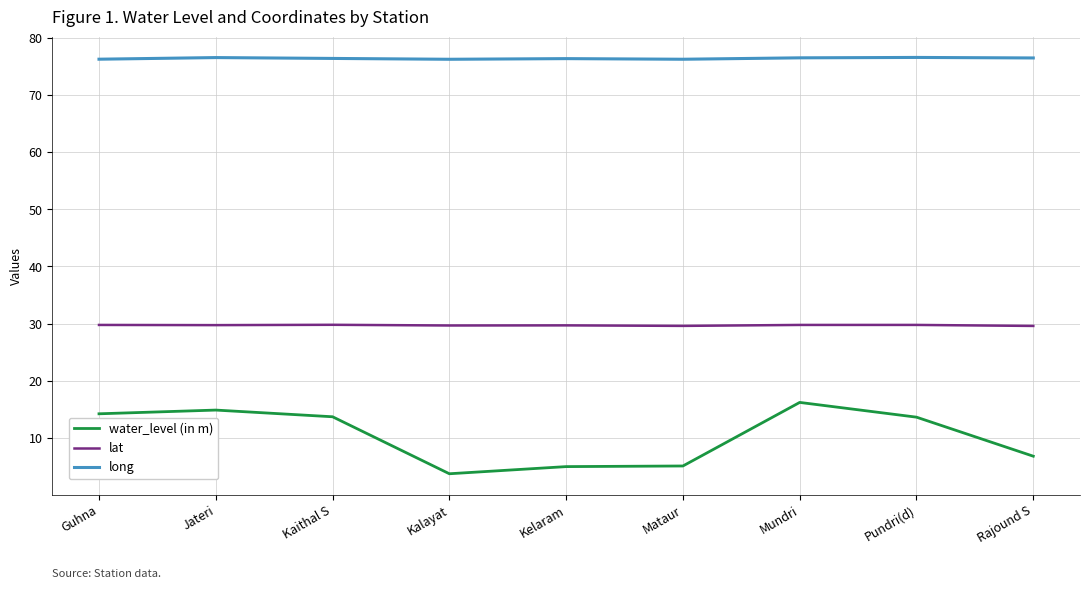

Which label corresponds to the smallest value in the chart?

Kalayat